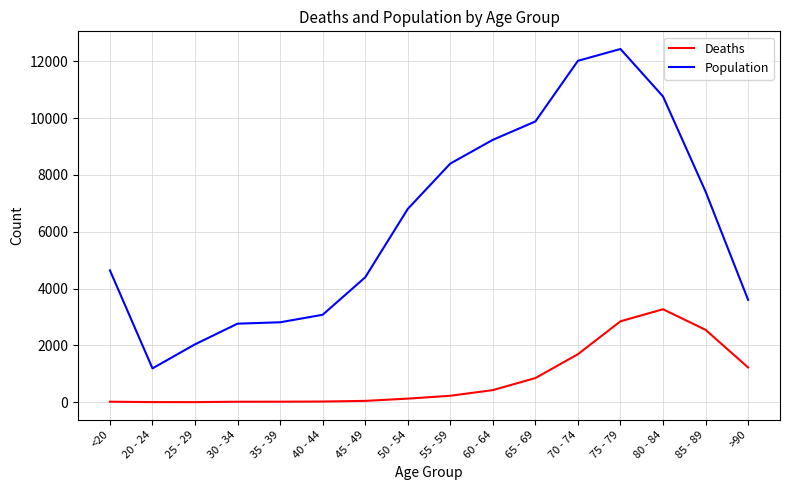

At how many categories does at least one series exceed 4042?

10